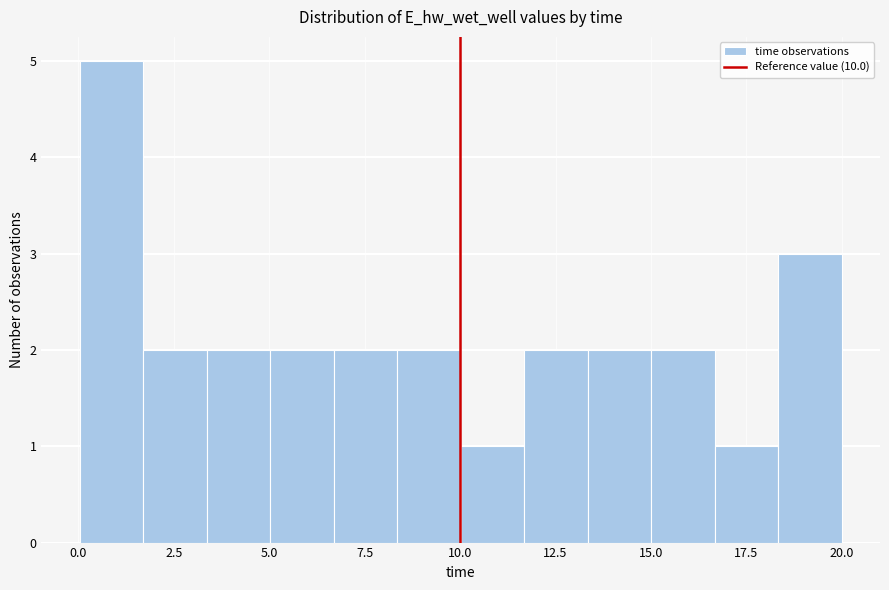

Around what value on the x-axis is the tallest bar? Give the approximate position of its centre, as read against the axis.

1.0